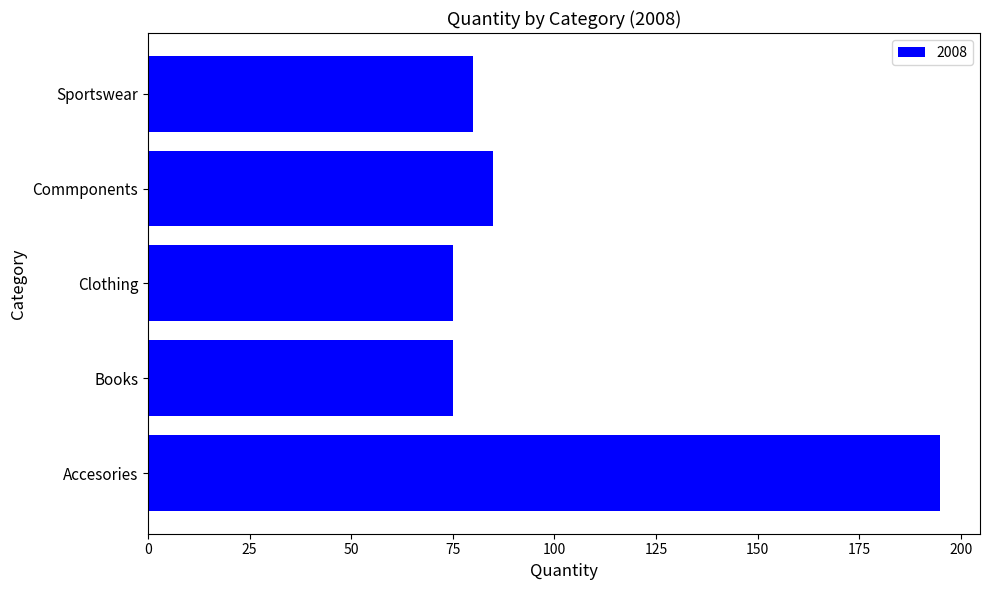

At which category does the chart reach its peak across all series?

Accesories